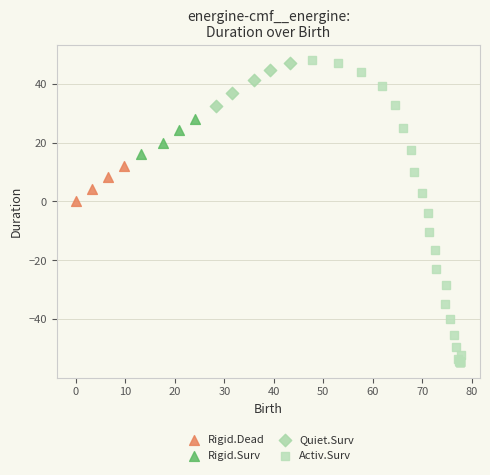

Which series reaches the minimum Y coordinate?

Activ.Surv